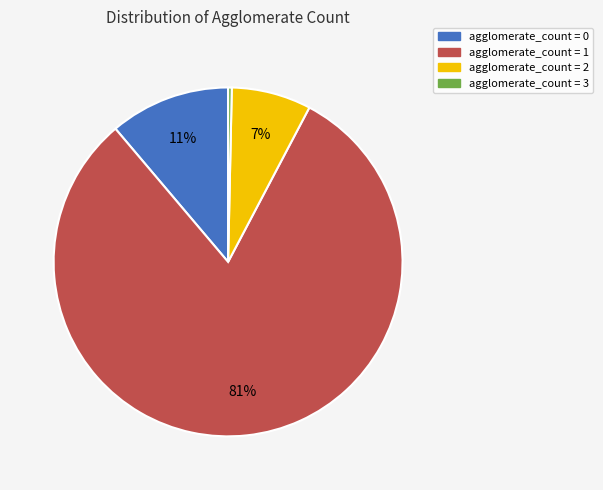

Is there a majority slice in this chart?

Yes